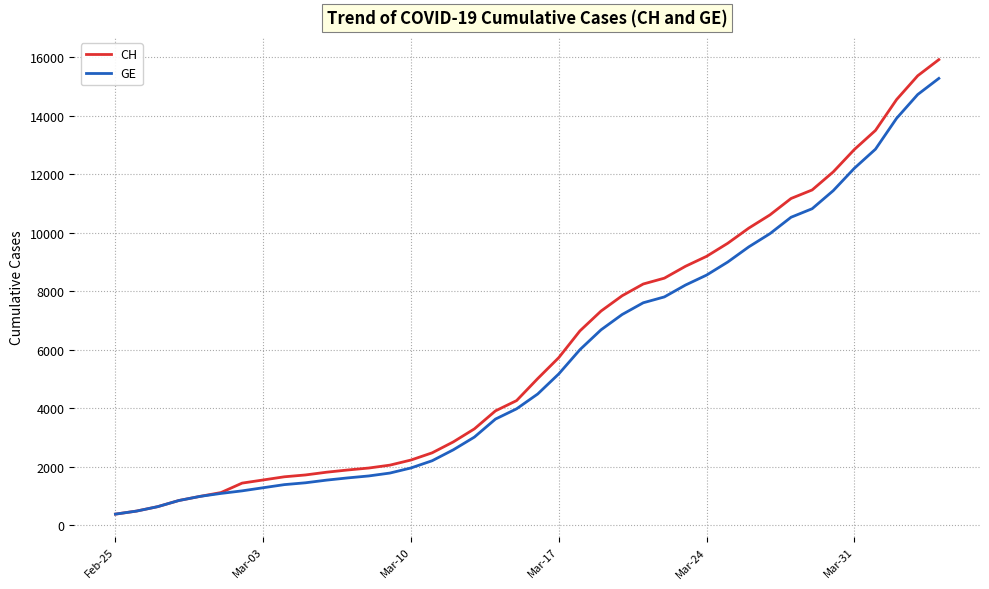

Which series has the widest spread of values?

CH